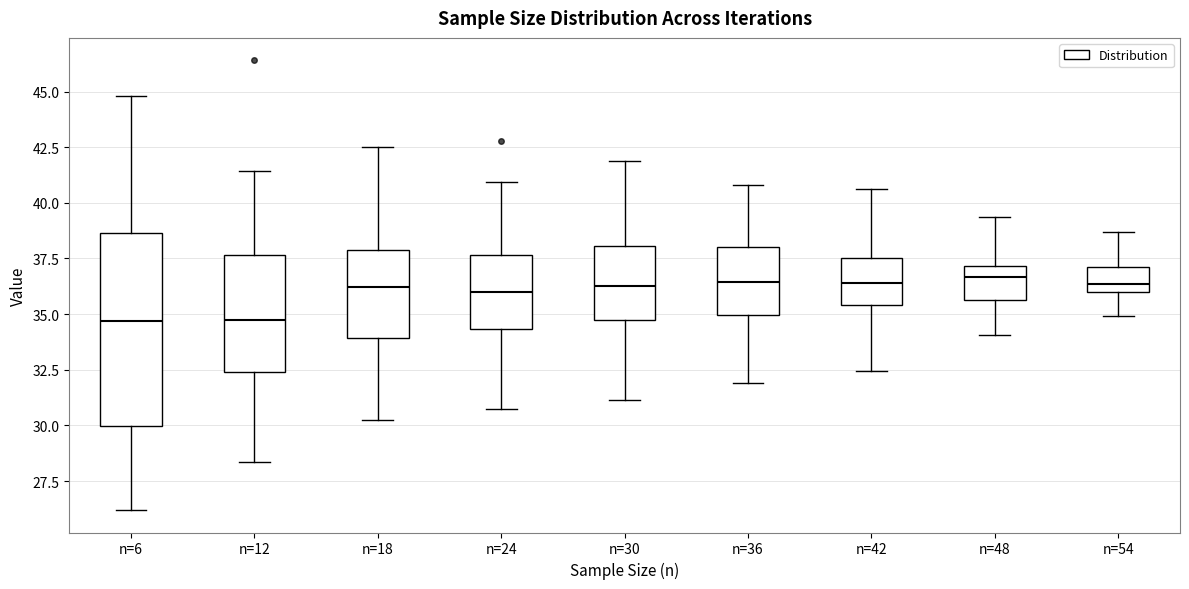

Reading left to right, transcribe this box plot: for each box, give where its median line is, the range the box spans, and where its two whiskers end, as read against the y-axis. The values are not printed on the chart, so give them approximately, as read against the axis.

n=6: median 34.5, box 30.0 to 38.5, whiskers 26.0 to 45.0
n=12: median 34.5, box 32.5 to 37.5, whiskers 28.5 to 41.5
n=18: median 36.0, box 34.0 to 38.0, whiskers 30.0 to 42.5
n=24: median 36.0, box 34.5 to 37.5, whiskers 30.5 to 41.0
n=30: median 36.5, box 34.5 to 38.0, whiskers 31.0 to 42.0
n=36: median 36.5, box 35.0 to 38.0, whiskers 32.0 to 41.0
n=42: median 36.5, box 35.5 to 37.5, whiskers 32.5 to 40.5
n=48: median 36.5, box 35.5 to 37.0, whiskers 34.0 to 39.5
n=54: median 36.5, box 36.0 to 37.0, whiskers 35.0 to 38.5